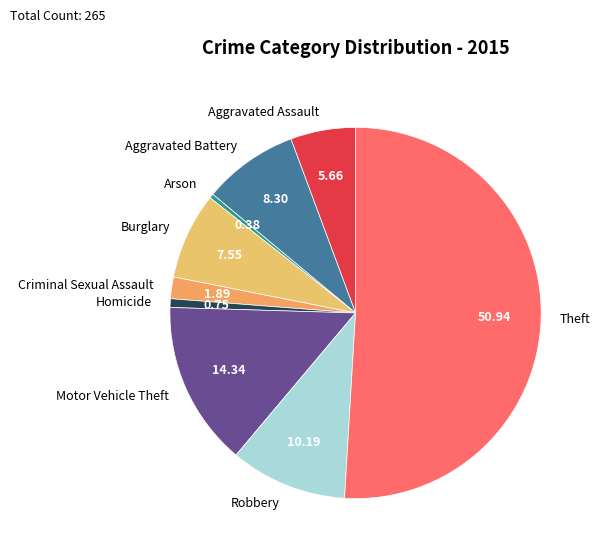

The Robbery slice represents 2% of the pie. True or false?

False